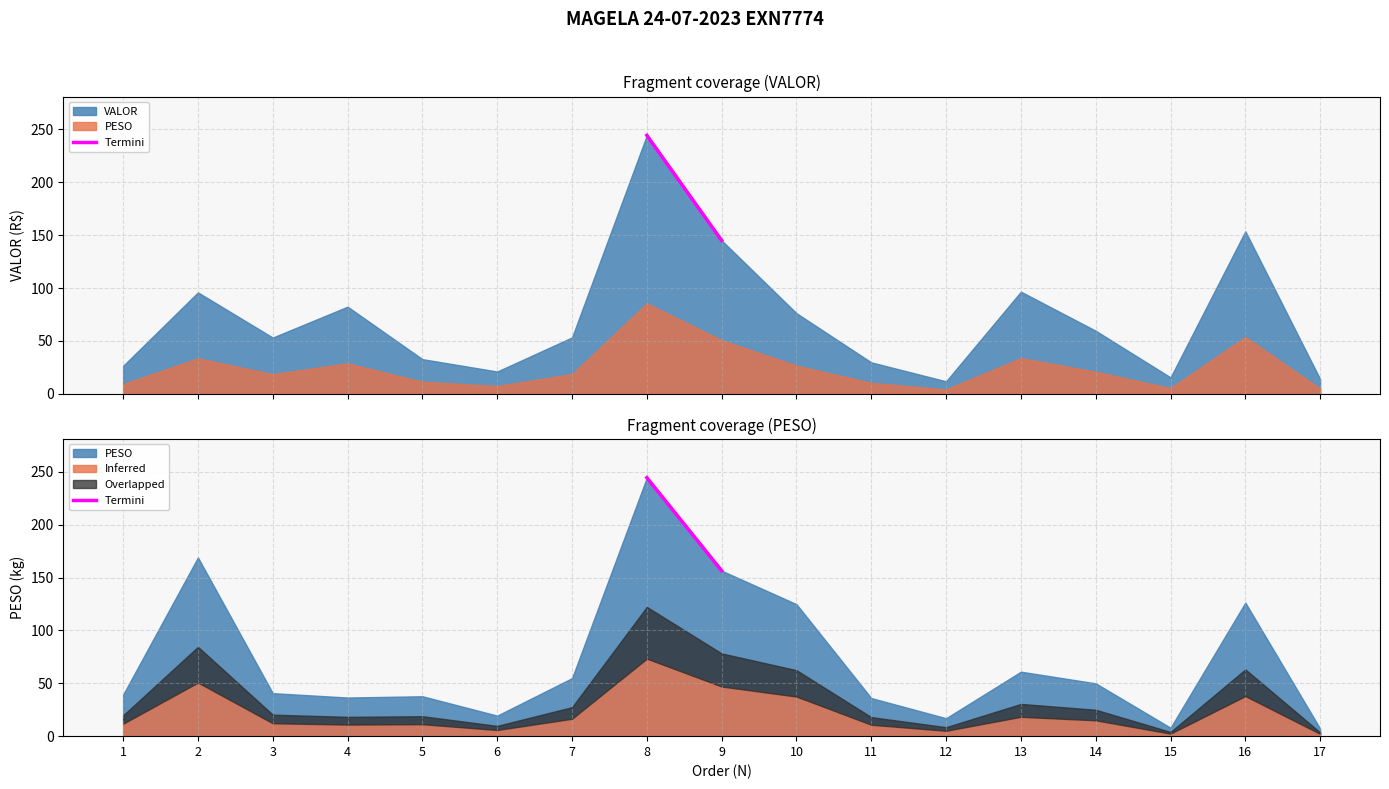

The value at 9 is 273.4. True or false?

False